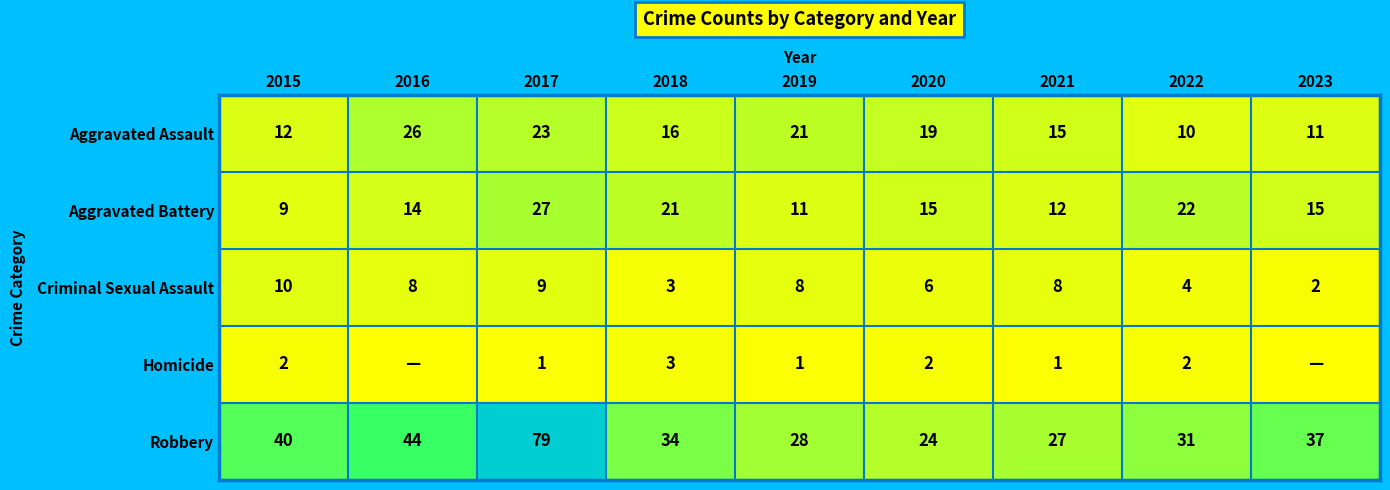

How many series are shown in this chart?

5